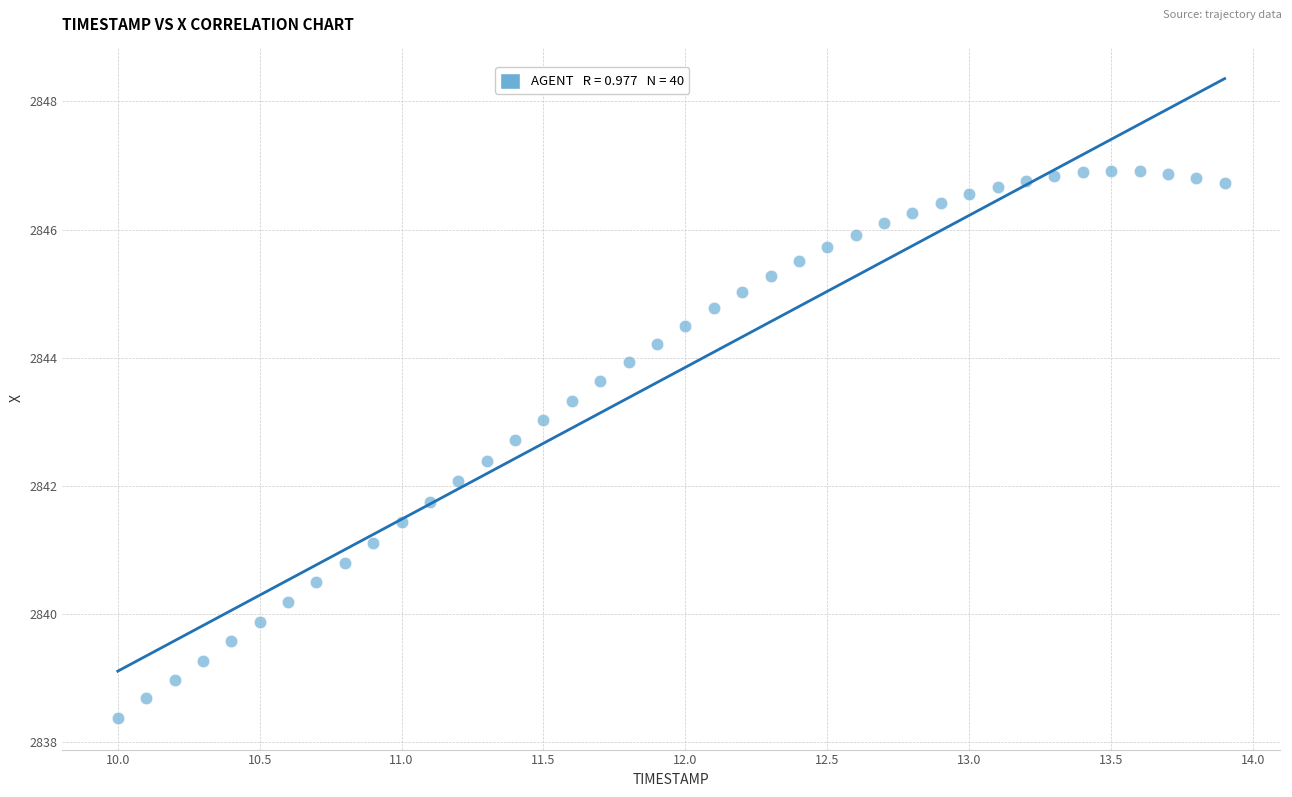

What is the range of Y values (max minus min)?

8.5